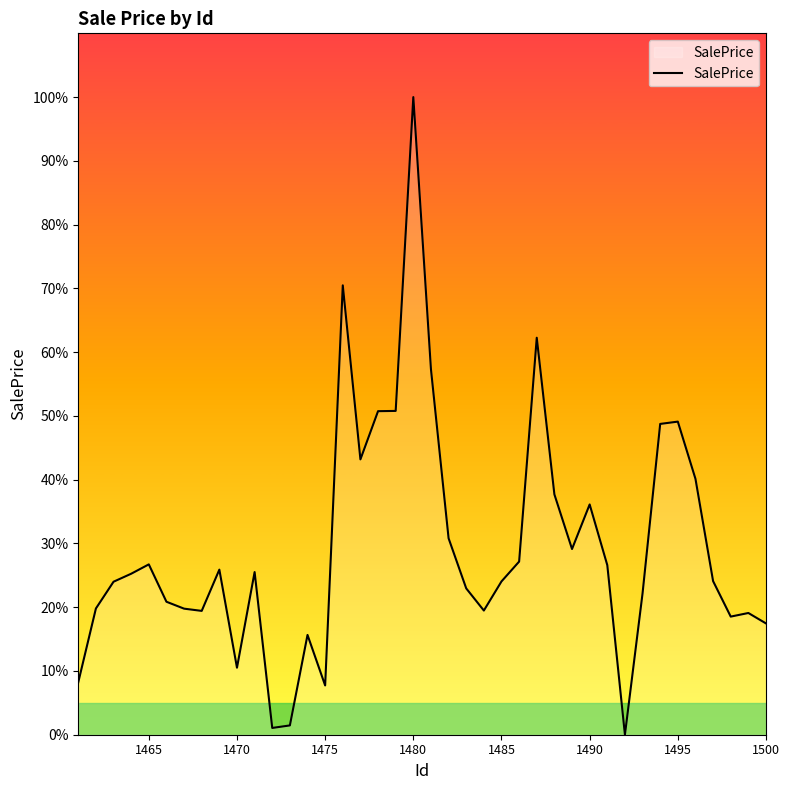

What is the maximum value shown in the chart?

100.0